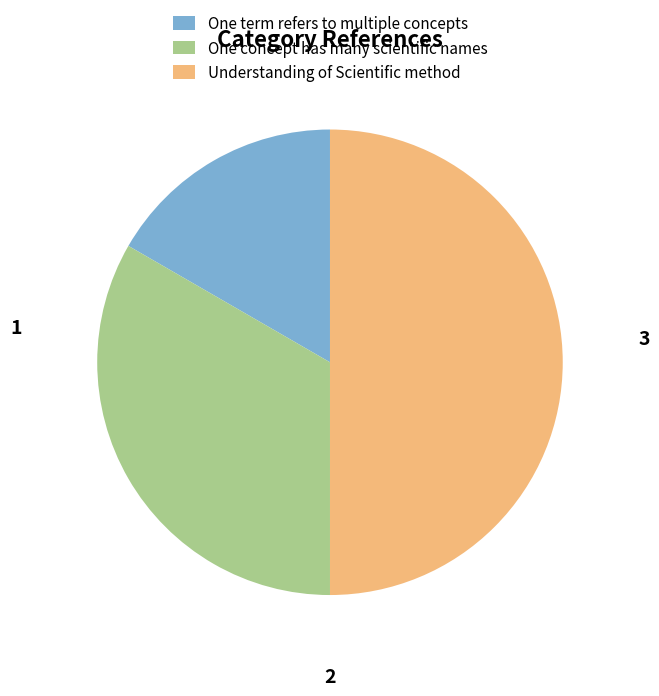

True or false: One term refers to multiple concepts accounts for 3% of the total.

False